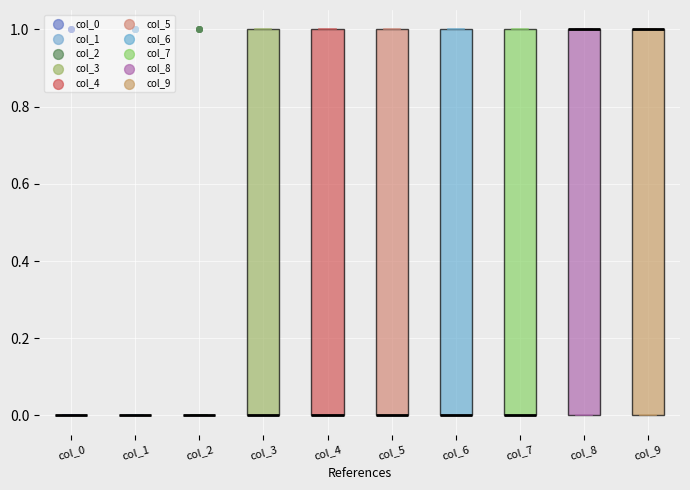

Reading left to right, transcribe this box plot: for each box, give where its median line is, the range the box spans, and where its two whiskers end, as read against the y-axis. The values are not printed on the chart, so give them approximately, as read against the axis.

col_0: box collapsed to a line at 0, whiskers 0 to 0
col_1: box collapsed to a line at 0, whiskers 0 to 0
col_2: box collapsed to a line at 0, whiskers 0 to 0
col_3: median 0 (drawn on the box's lower edge), box 0 to 1, whiskers 0 to 1
col_4: median 0 (drawn on the box's lower edge), box 0 to 1, whiskers 0 to 1
col_5: median 0 (drawn on the box's lower edge), box 0 to 1, whiskers 0 to 1
col_6: median 0 (drawn on the box's lower edge), box 0 to 1, whiskers 0 to 1
col_7: median 0 (drawn on the box's lower edge), box 0 to 1, whiskers 0 to 1
col_8: median 1 (drawn on the box's upper edge), box 0 to 1, whiskers 0 to 1
col_9: median 1 (drawn on the box's upper edge), box 0 to 1, whiskers 0 to 1